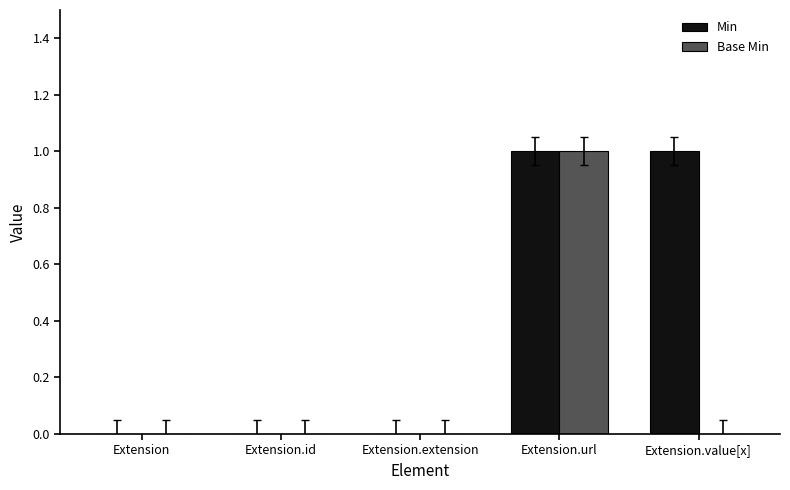

At which category is the sum across all series the highest?

Extension.url